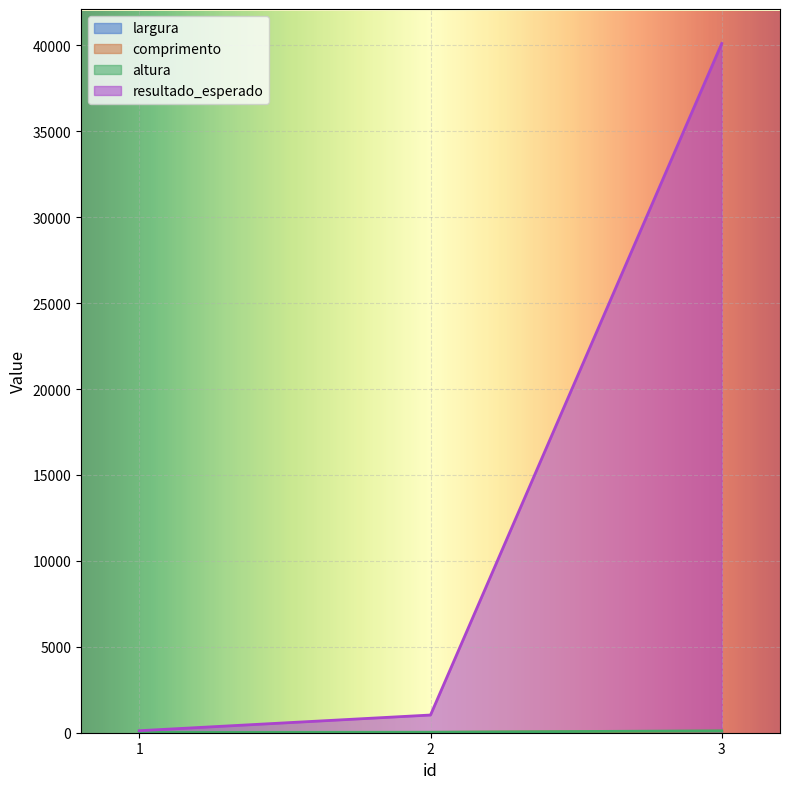

Which label corresponds to the largest value in the chart?

3